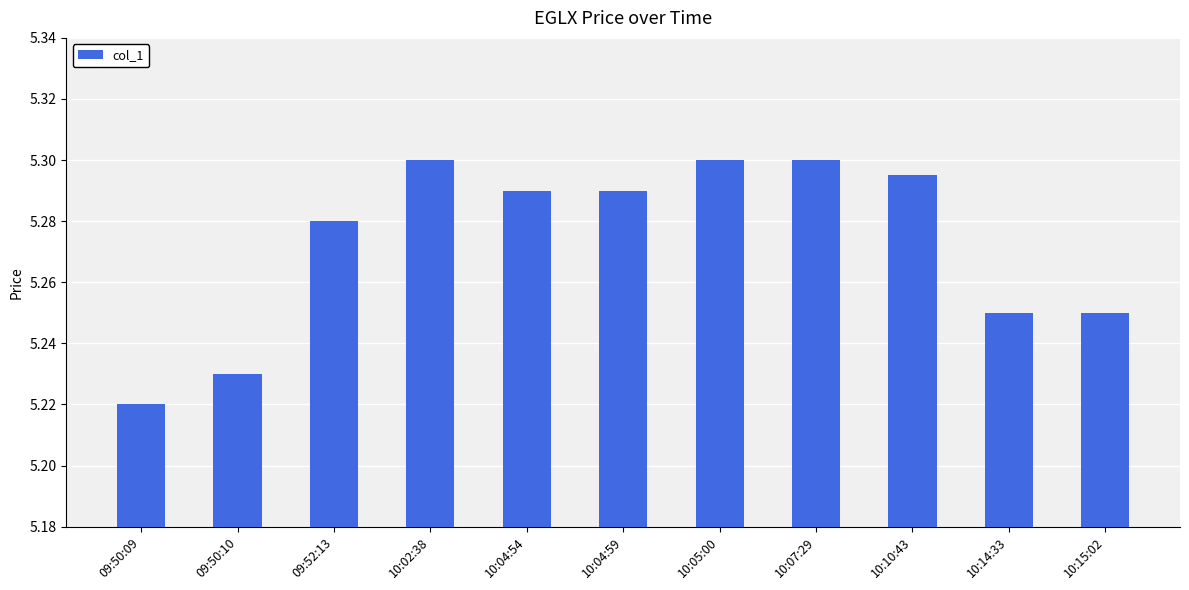

What is the sum of all values?

58.0